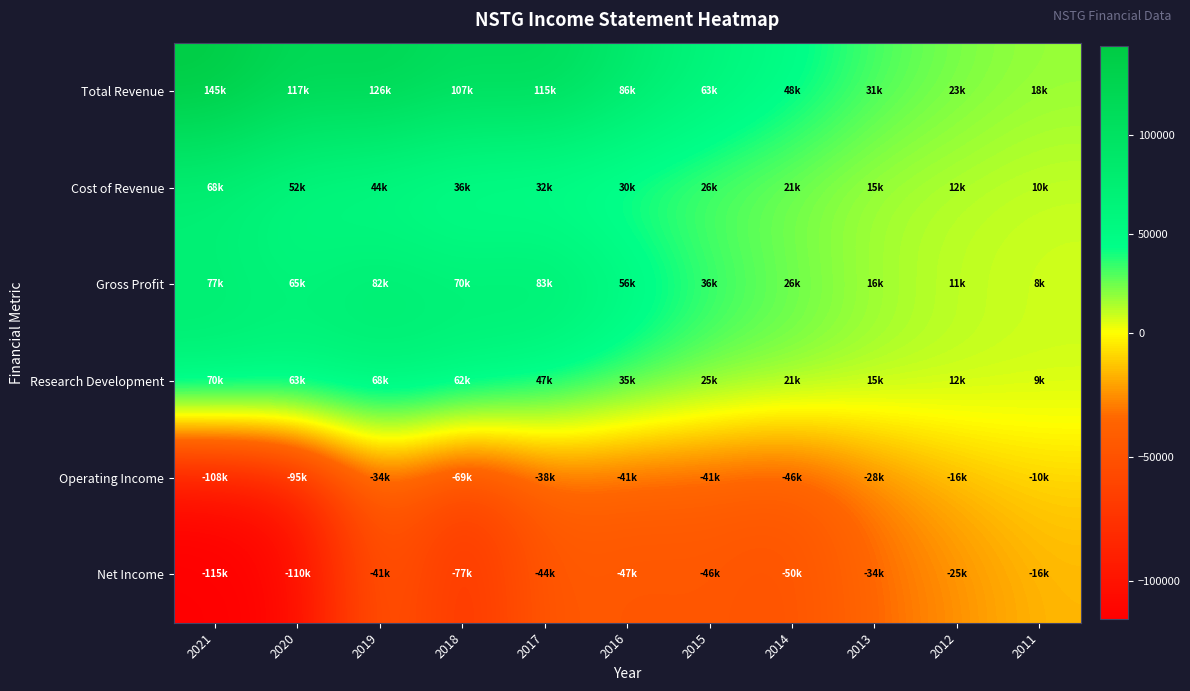

Reading left to right, transcribe all the data shown in this chart.

Total Revenue: 2021=145100	2020=117300	2019=125600	2018=106700	2017=114900	2016=86500	2015=62700	2014=47600	2013=31400	2012=23000	2011=17800
Cost of Revenue: 2021=68300	2020=52400	2019=44000	2018=36300	2017=31900	2016=30200	2015=26100	2014=21100	2013=15000	2012=12400	2011=9800
Gross Profit: 2021=76800	2020=64900	2019=81500	2018=70400	2017=83000	2016=56200	2015=36500	2014=26400	2013=16400	2012=10600	2011=8000
Research Development: 2021=69500	2020=62900	2019=68000	2018=61600	2017=46900	2016=34700	2015=24600	2014=21400	2013=15000	2012=11600	2011=9000
Operating Income: 2021=-108200	2020=-95200	2019=-33800	2018=-69400	2017=-38200	2016=-41200	2015=-41200	2014=-46000	2013=-28500	2012=-16500	2011=-10400
Net Income: 2021=-115300	2020=-110100	2019=-40700	2018=-77400	2017=-43600	2016=-47100	2015=-45600	2014=-50000	2013=-33900	2012=-25200	2011=-16200